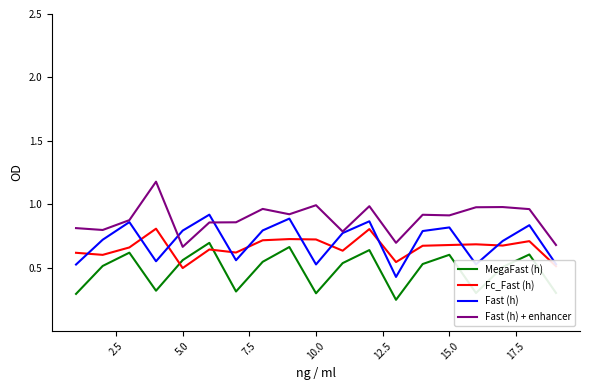

What is the maximum value shown in the chart?

1.2